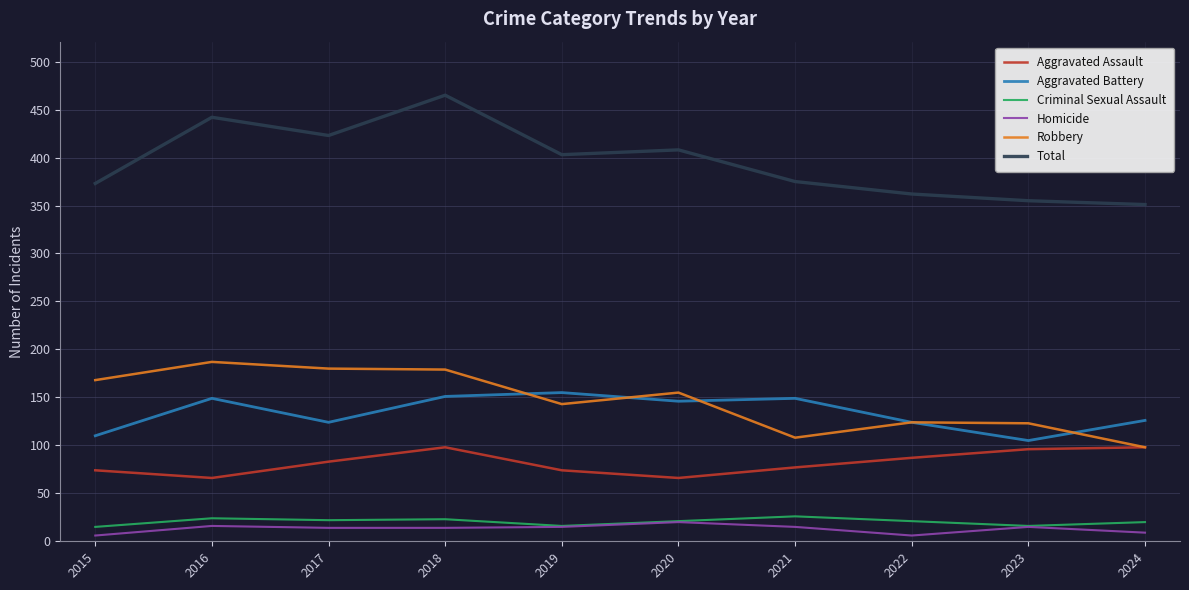

True or false: Total and Aggravated Assault intersect in this chart.

False